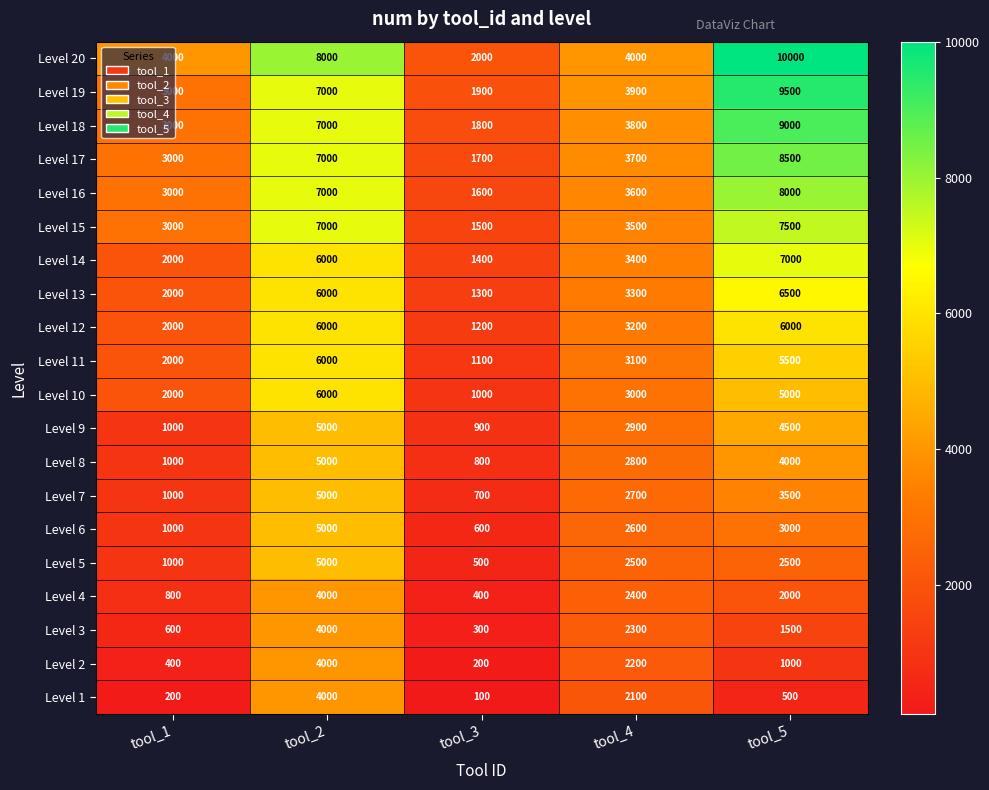

Which series changed the most between tool_3 and tool_5?

Level 20